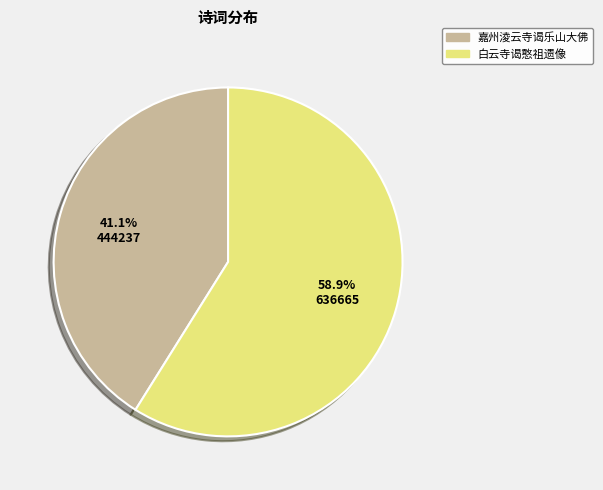

To the nearest percent, what percentage of the pie is 白云寺谒憨祖遗像?

59%